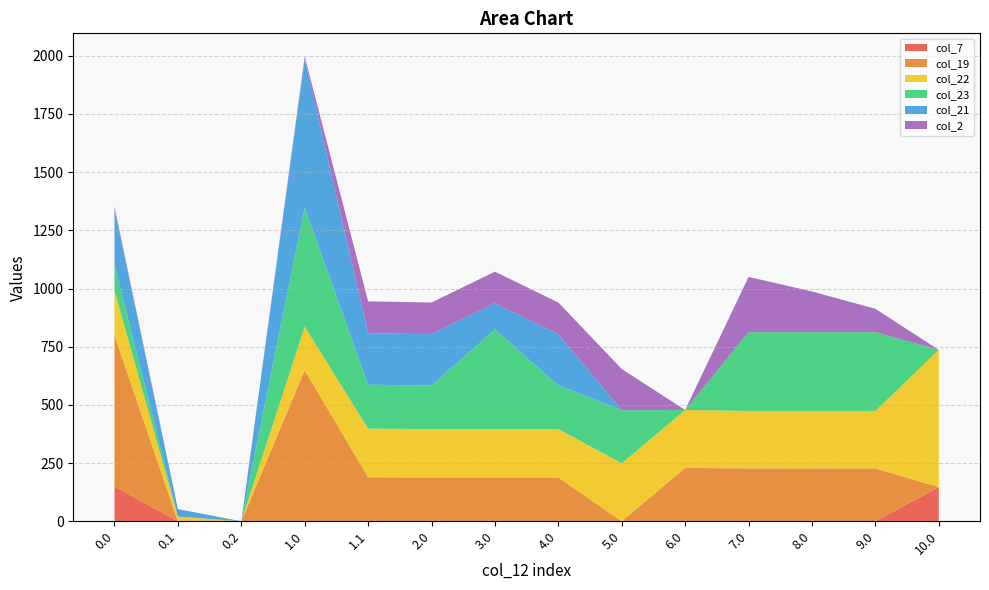

Reading right to left, what are all the values shown in this chart?

col_7: 147.1	0.0	0.0	0.0	0.0	0.0	0.0	0.0	0.0	0.0	0.0	0.0	0.0	150.1
col_19: 0.0	227.2	227.2	227.2	229.2	0.0	188.2	188.2	188.2	189.2	649.2	0.0	0.2	649.2
col_22: 589.3	246.9	246.9	246.9	248.9	248.9	207.9	207.9	207.9	208.9	187.0	0.0	19.9	192.3
col_23: 0.0	338.3	338.3	338.3	0.0	228.4	187.4	428.0	187.4	188.4	511.3	0.0	0.0	111.3
col_21: 0.0	0.0	0.0	0.0	0.0	0.0	220.4	112.4	220.4	221.4	638.4	0.0	32.4	238.4
col_2: 0.0	100.3	174.9	237.3	0.0	176.9	135.9	135.9	135.9	136.9	10.3	0.0	0.0	10.3